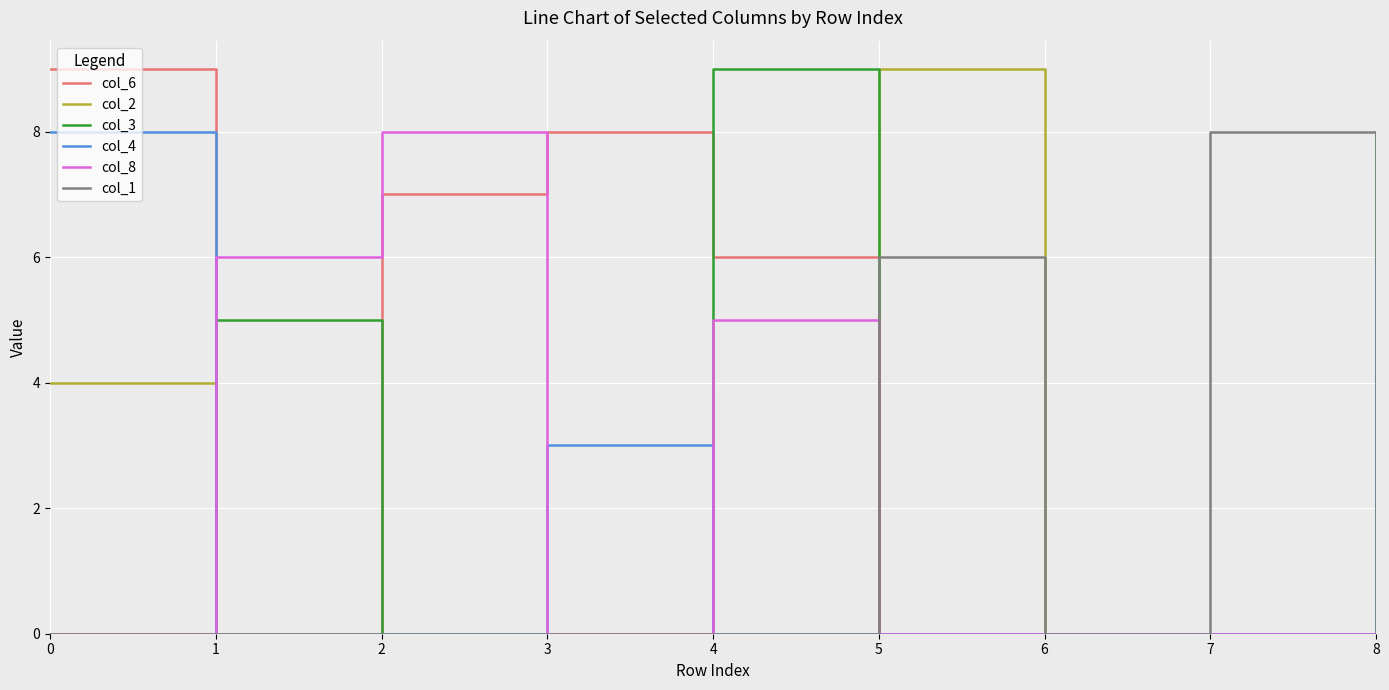

What are all the series names shown in the legend?

col_6, col_2, col_3, col_4, col_8, col_1